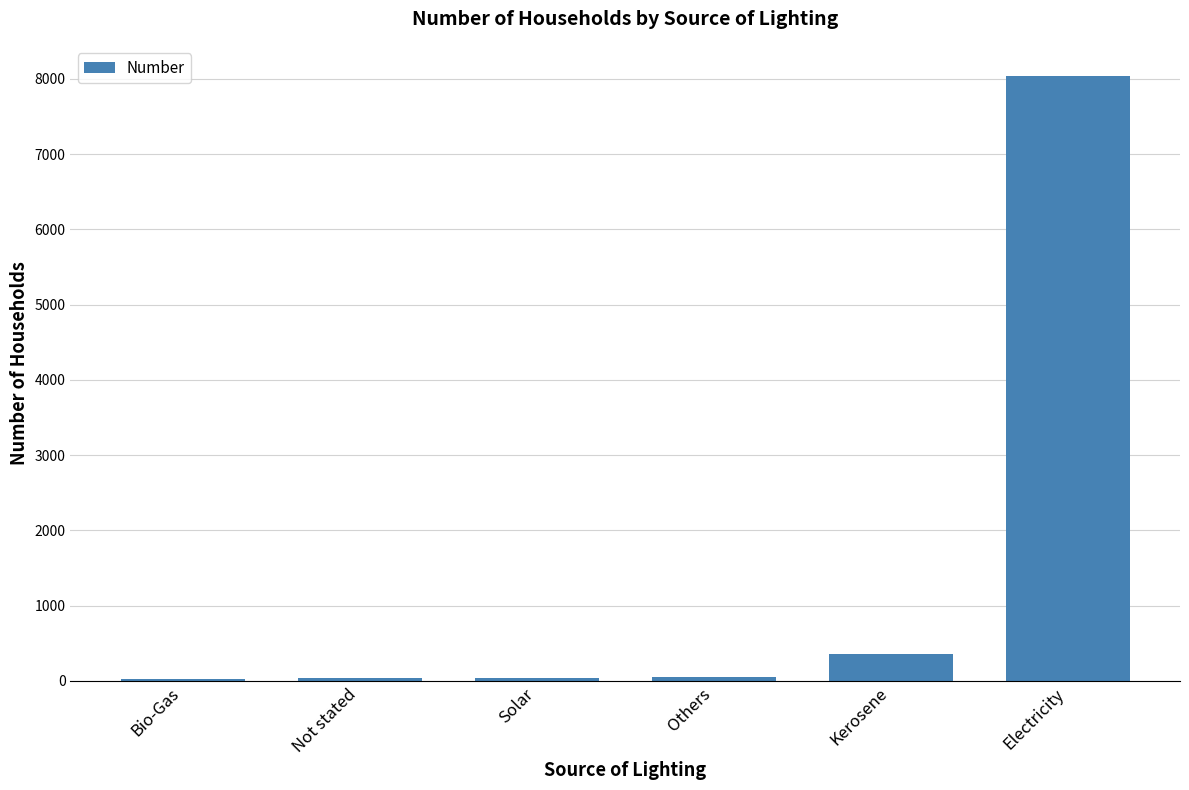

What is the sum of all values?

8544